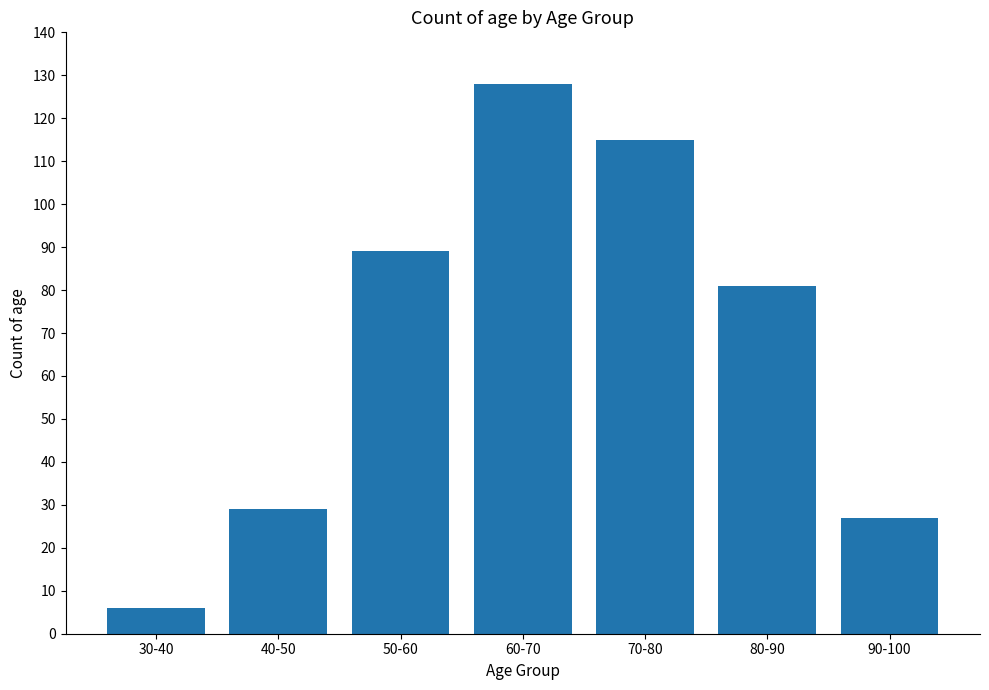

At which category does the chart reach its minimum across all series?

30-40